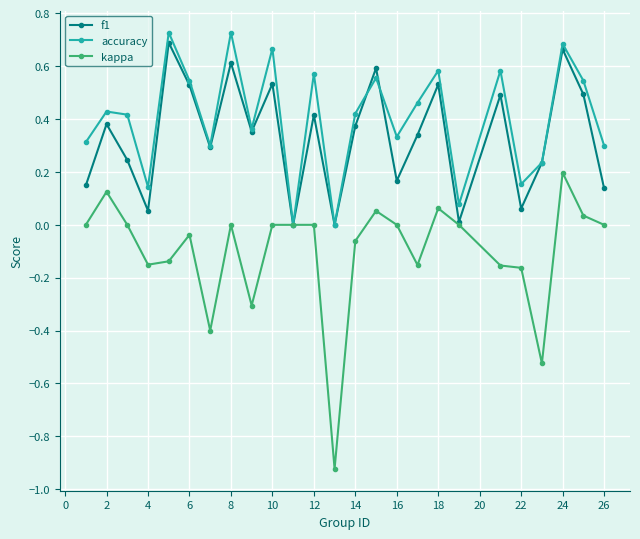

Which series has the largest range (max minus min)?

kappa